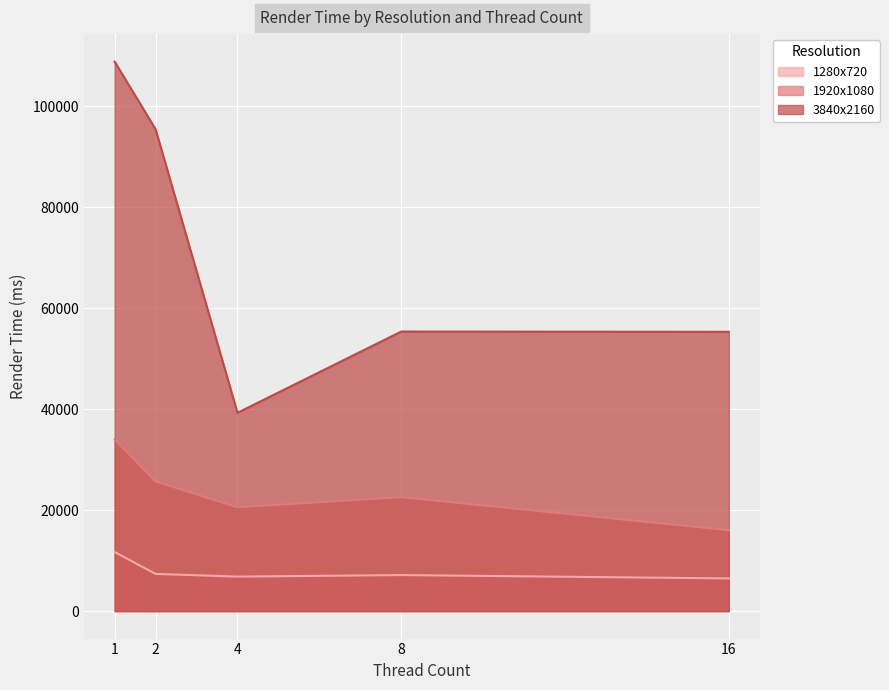

Rank the series by their maximum value, from lowest to highest.

1280x720, 1920x1080, 3840x2160